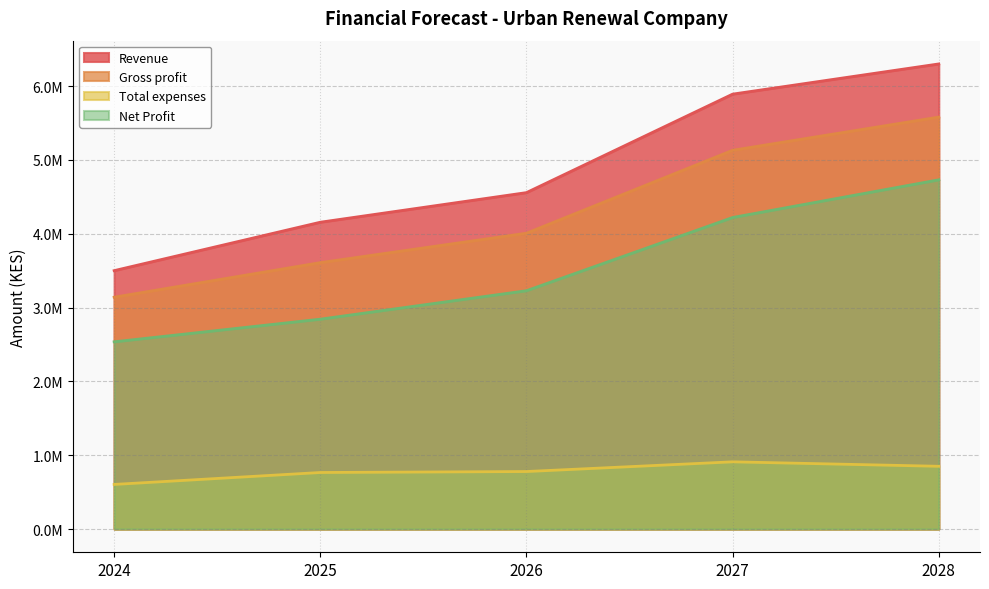

In Total expenses, how many points are higher than both neighbors (excluding endpoints)?

1